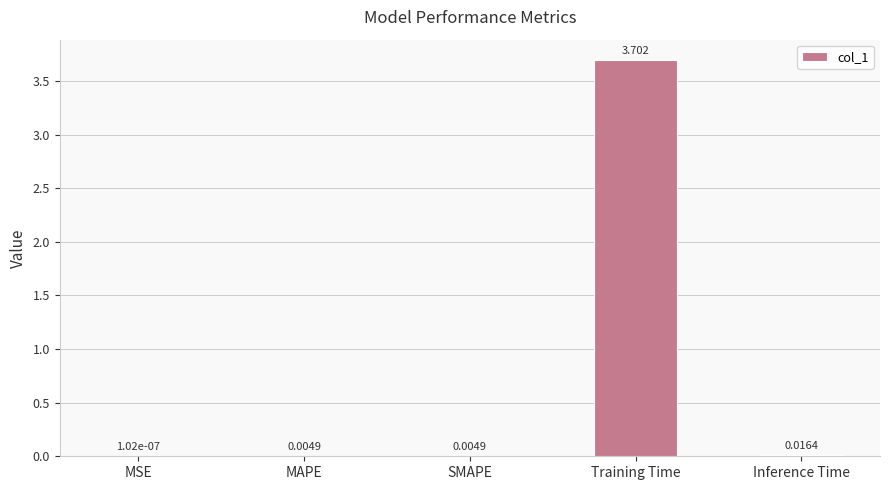

What is the maximum value shown in the chart?

3.7